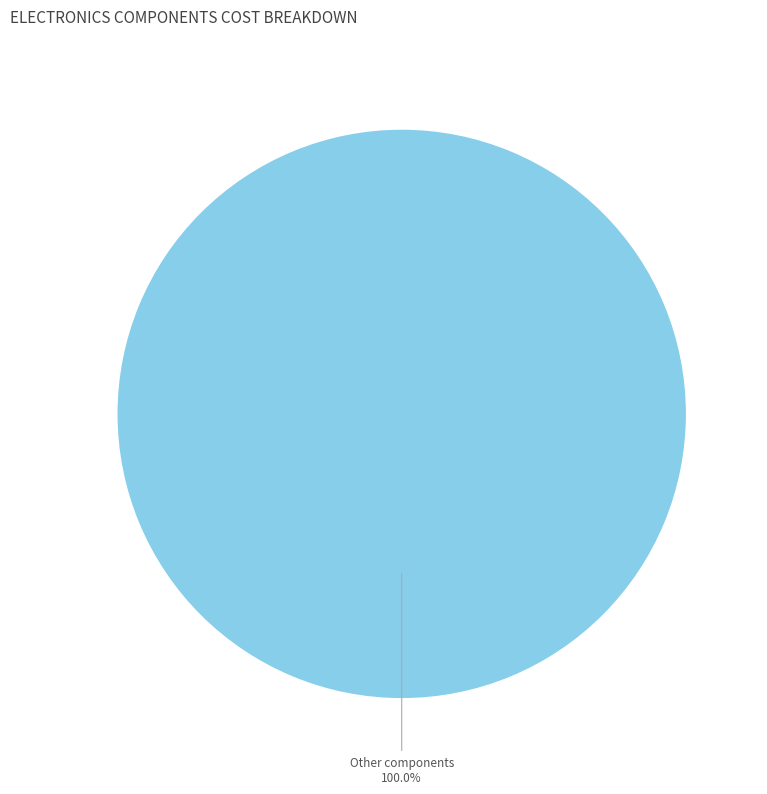

Does any single category account for the majority?

Yes